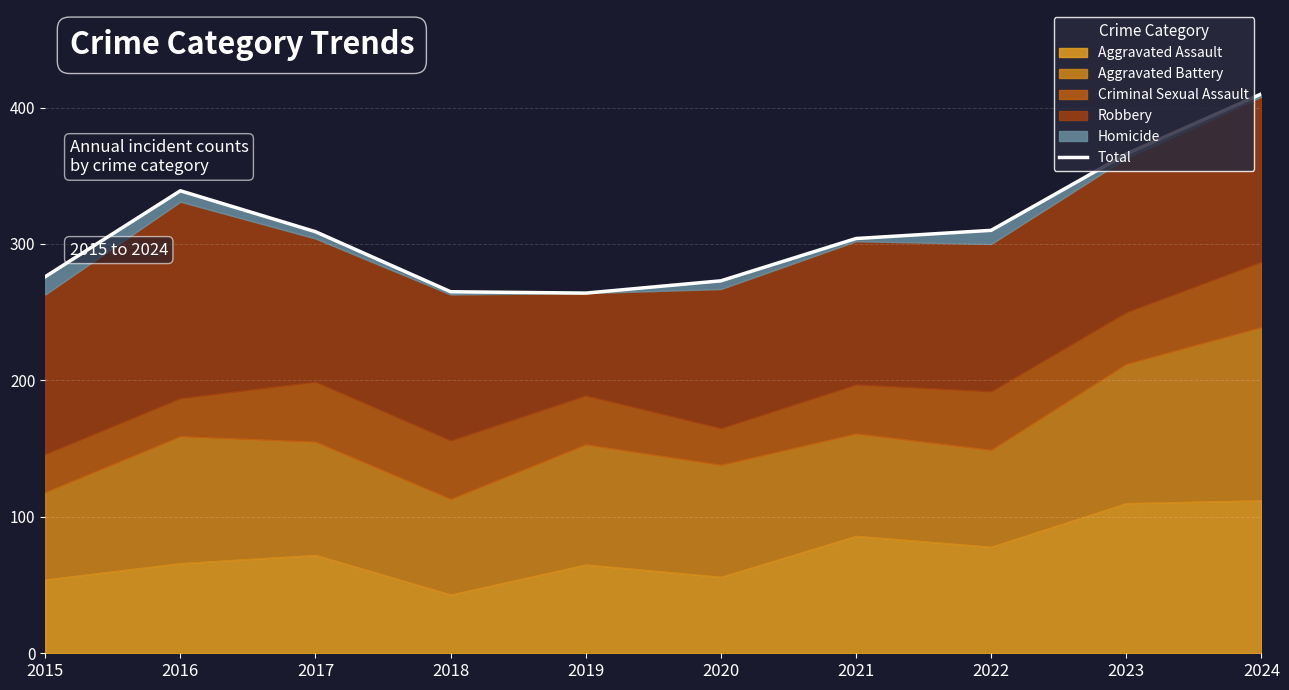

What is the value of the 7th point from the left?

304